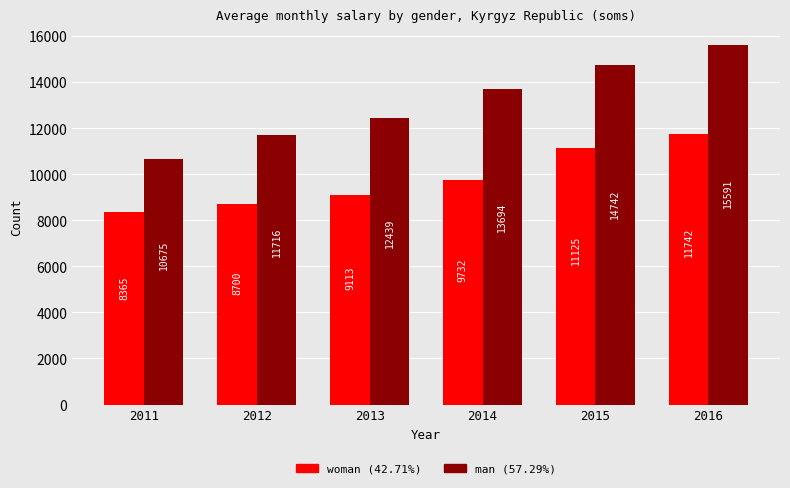

What is the smallest value displayed?

8365.6